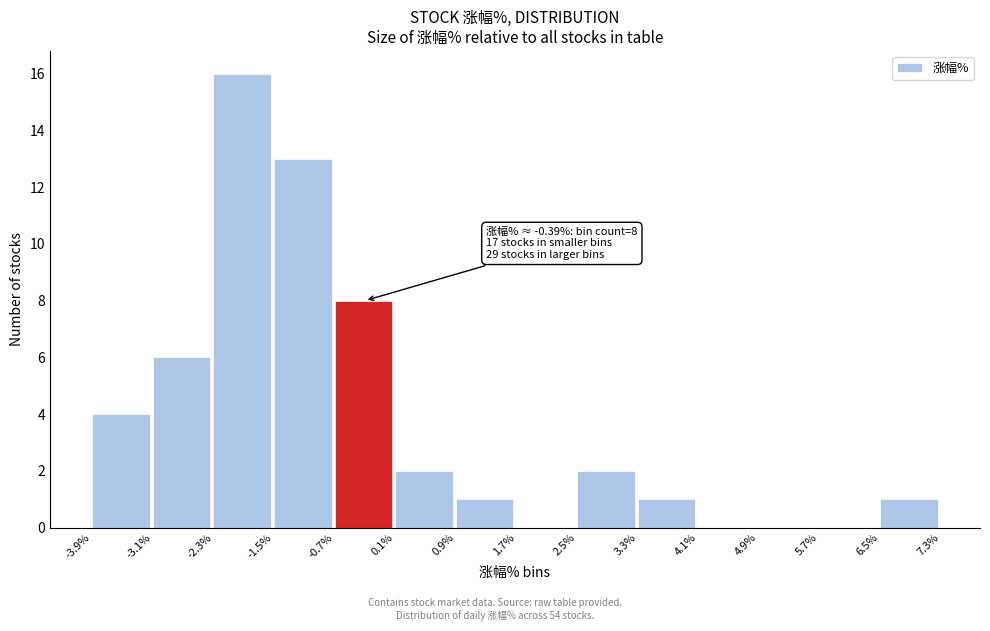

Which range on the x-axis has the tallest bar?

-2.3% to -1.5%